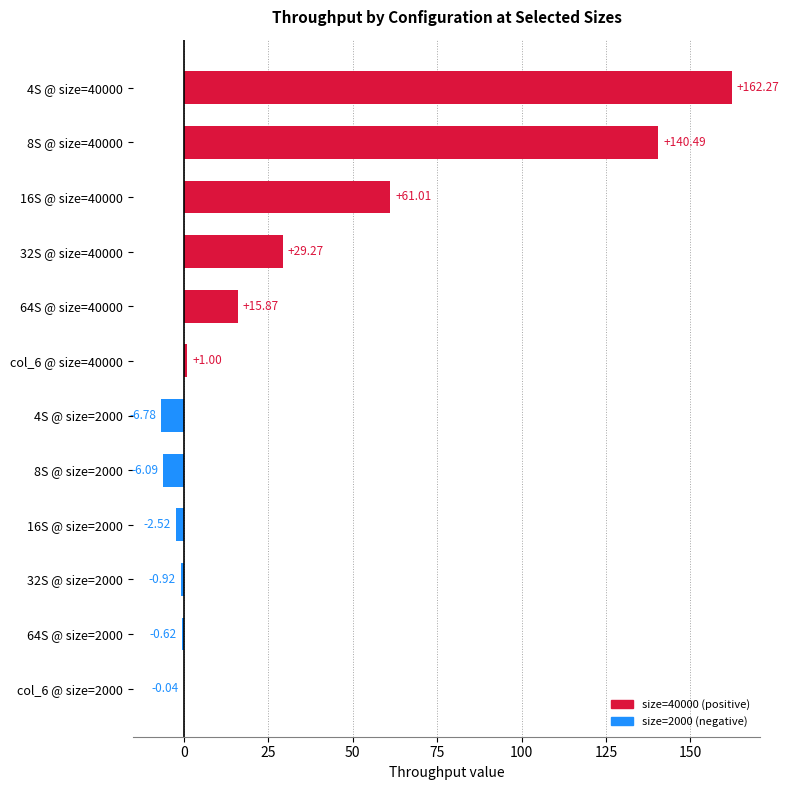

Which has a higher value, col_6 @ size=2000 or 4S @ size=2000?

col_6 @ size=2000